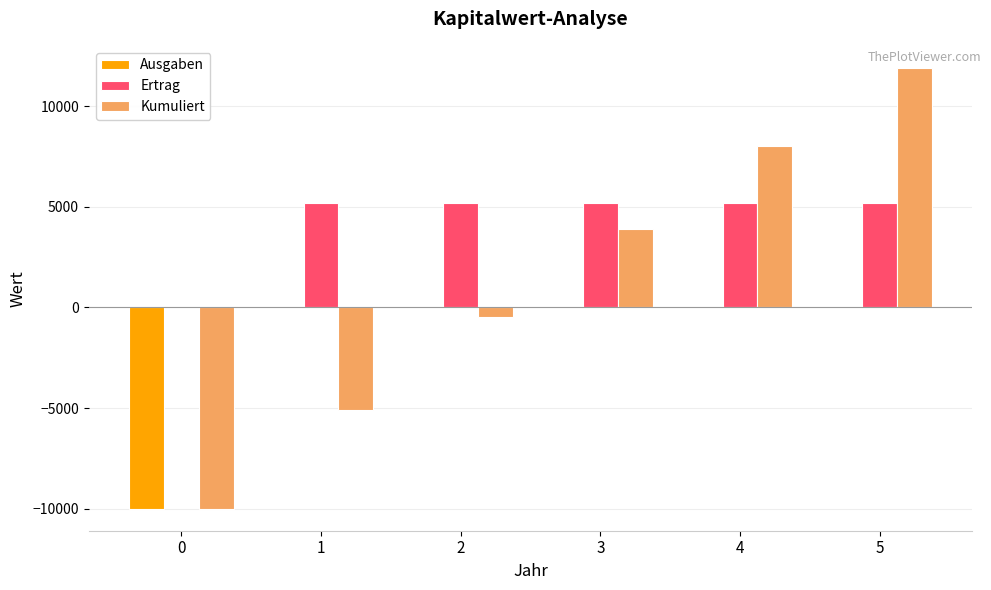

What is the sum of the Kumuliert values at 2 and 3?

3433.3